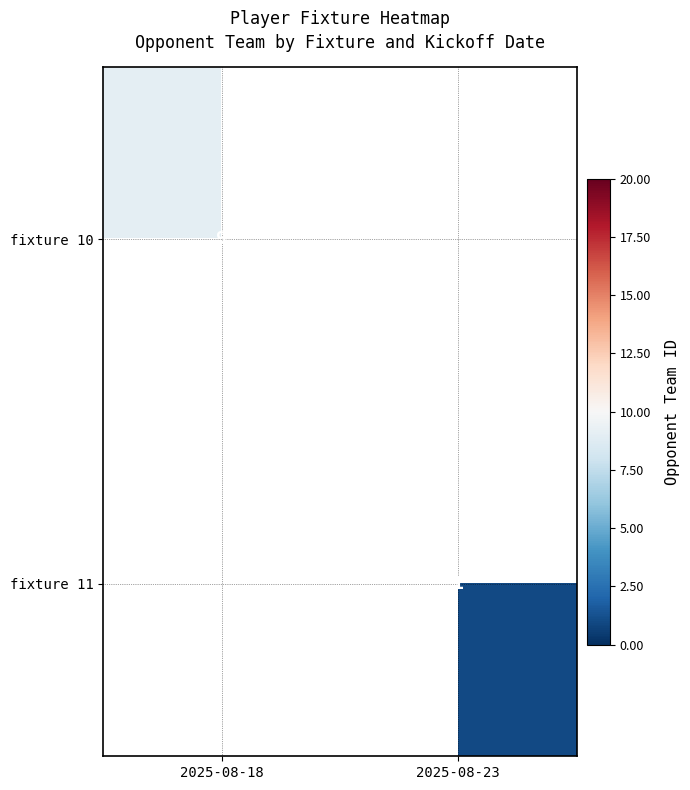

The fixture 10 series shows 4.1 at 2025-08-18. True or false?

False